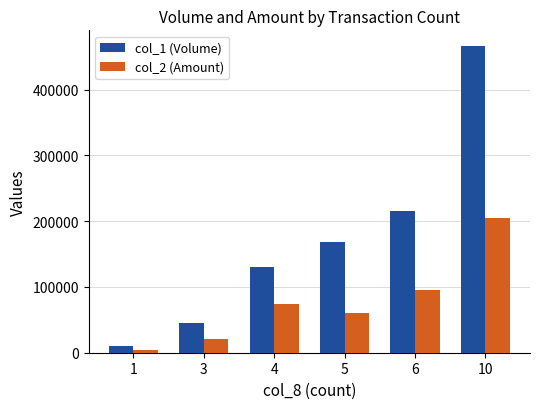

List the labels in order of col_1 (Volume) value, largest first.

10, 6, 5, 4, 3, 1